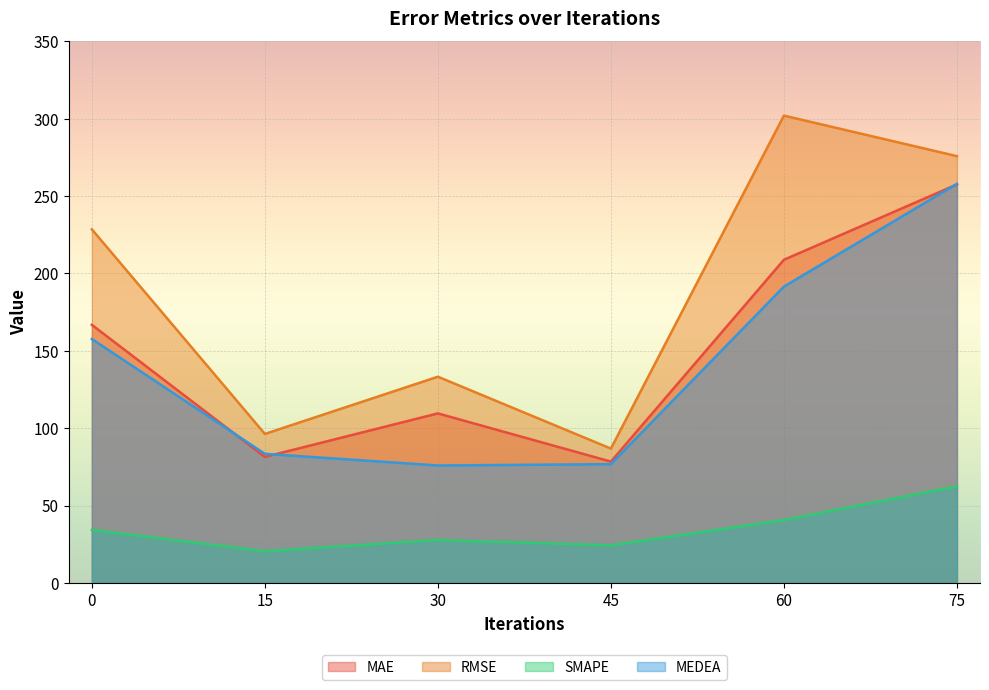

At which category does the chart reach its peak across all series?

60